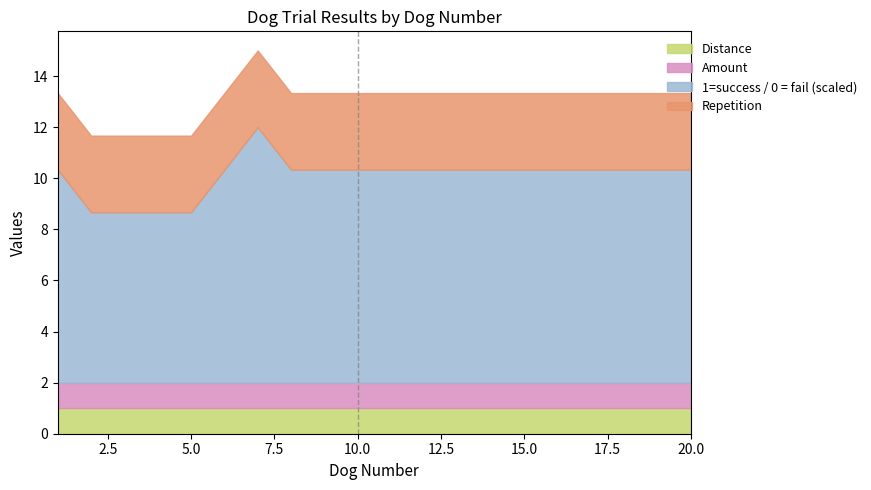

What is the average value of the Amount series?

1